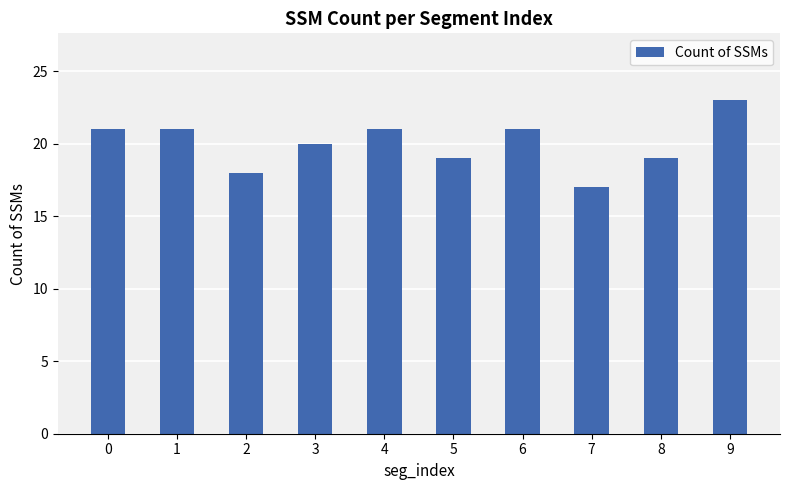

At which category does the chart reach its peak across all series?

9